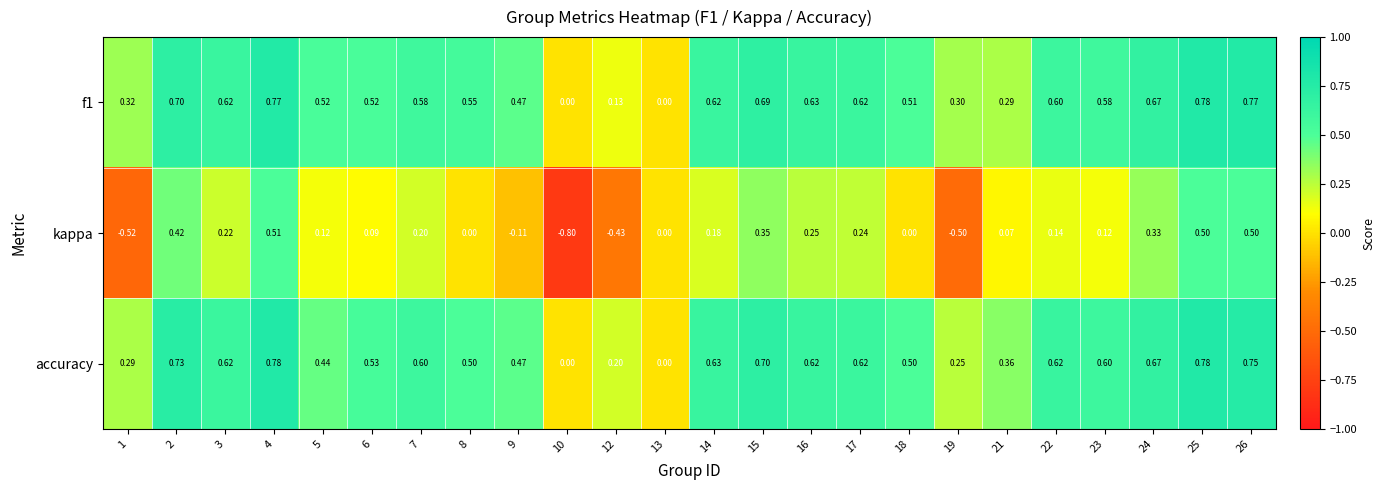

Is the value of accuracy at 10 greater than the value of f1 at 2?

No